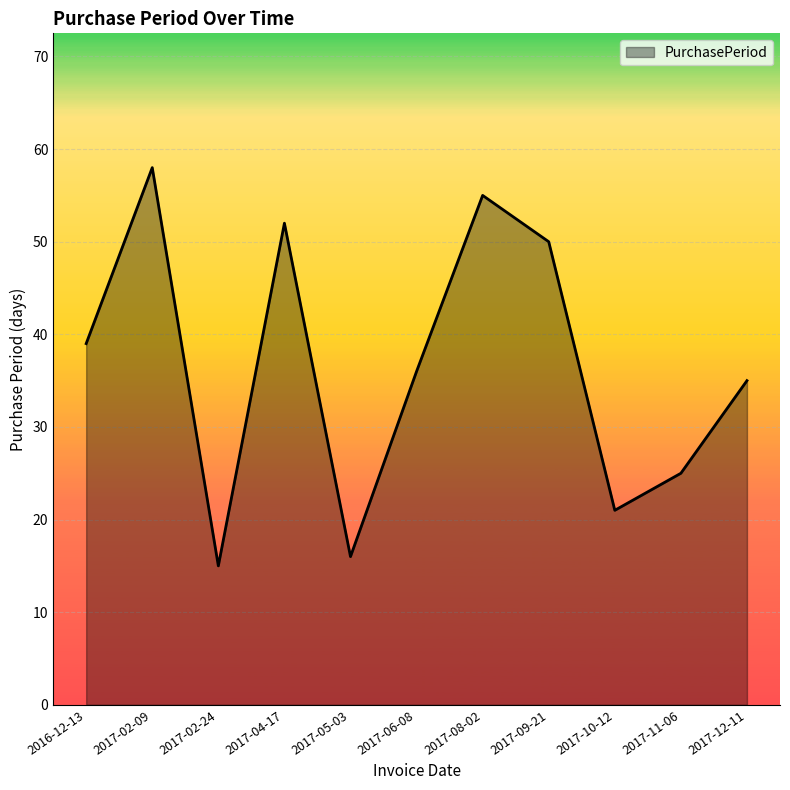

Is it true that the value at 2017-02-24 is 20?

False